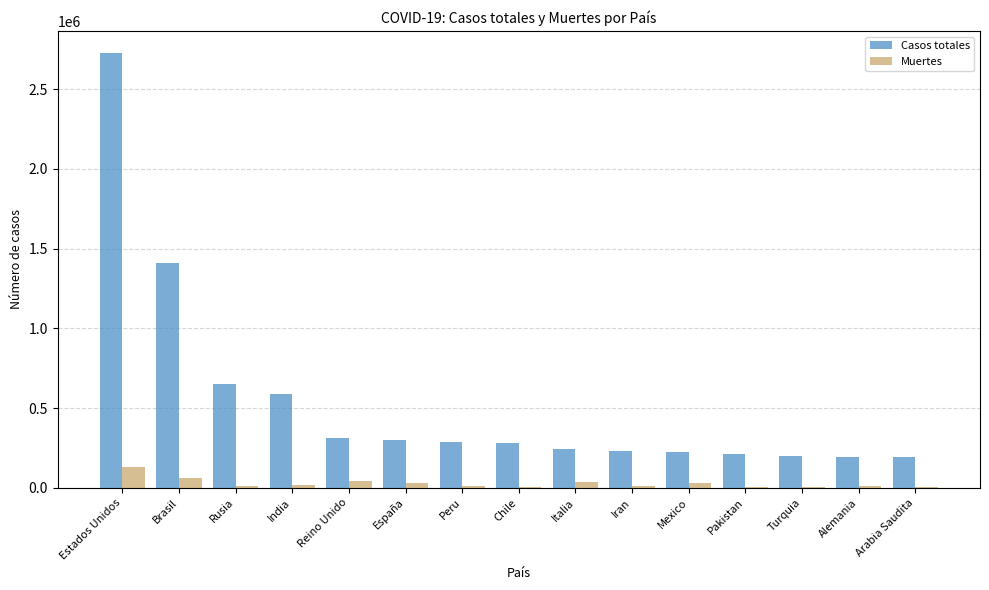

True or false: Casos totales has a value of 4166466 at Estados Unidos.

False